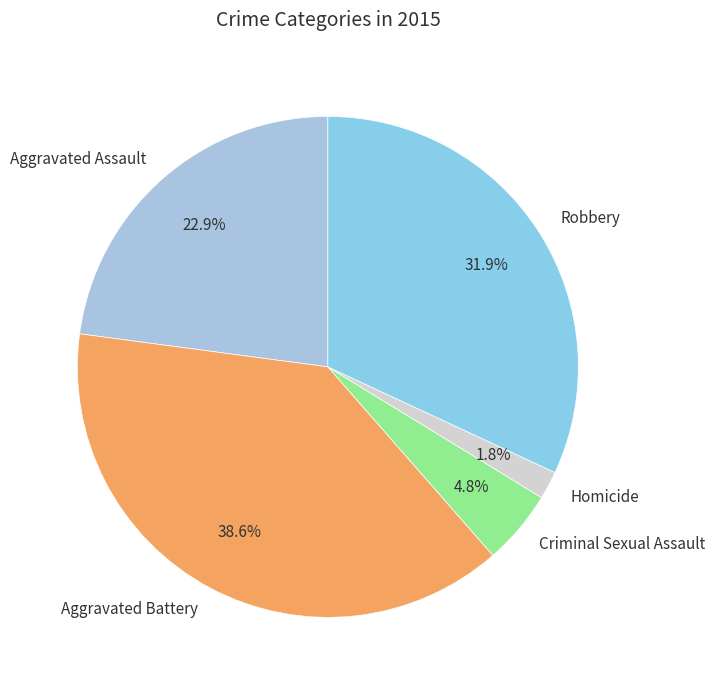

What is the largest slice in the pie chart?

Aggravated Battery